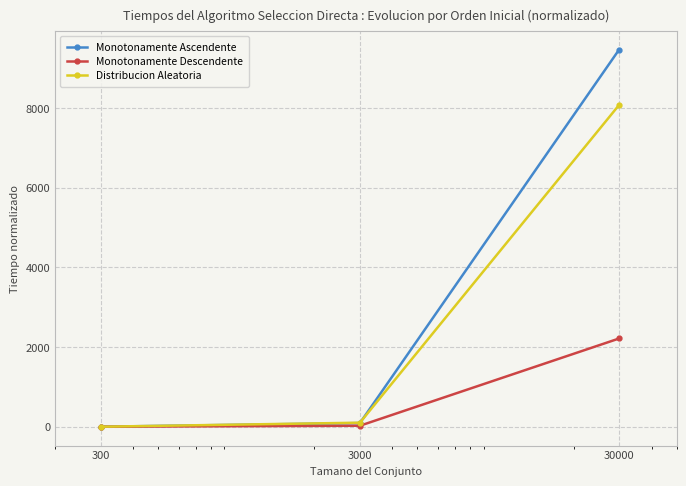

What is the maximum value shown in the chart?

9466.8